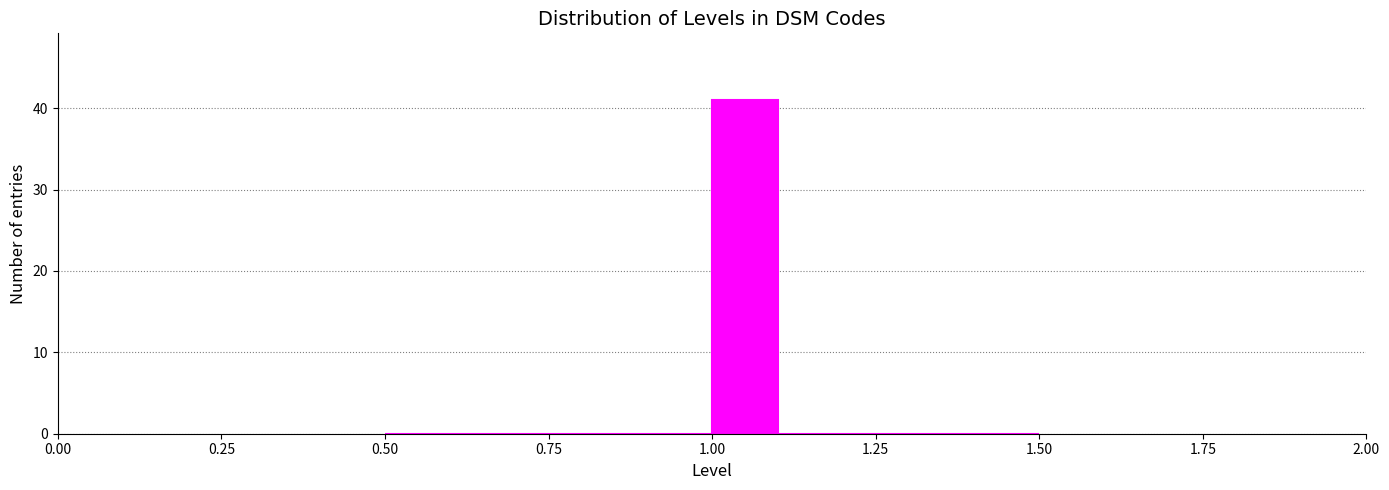

Read against the x-axis, roughly where is the centre of the tallest bar?

1.05